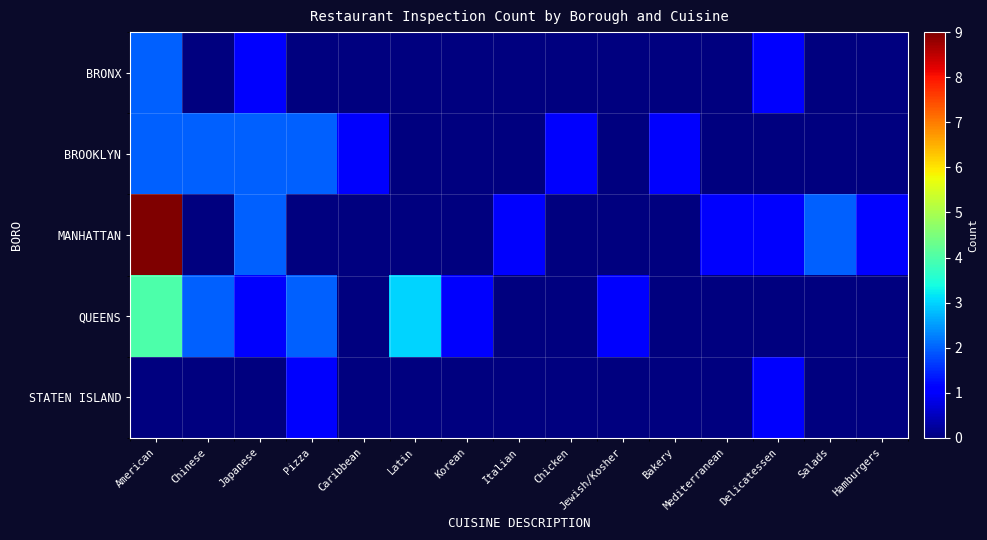

List the series in order of their peak value, lowest first.

STATEN ISLAND, BRONX, BROOKLYN, QUEENS, MANHATTAN